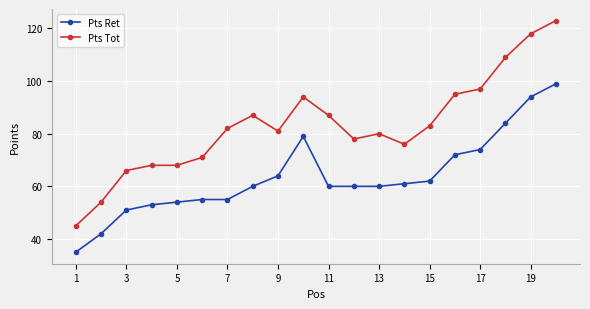

Which series has the largest range (max minus min)?

Pts Tot